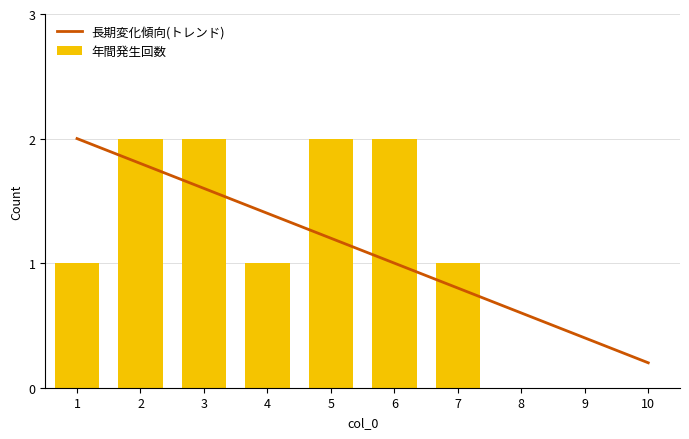

Which has a higher value, 9 or 8?

8